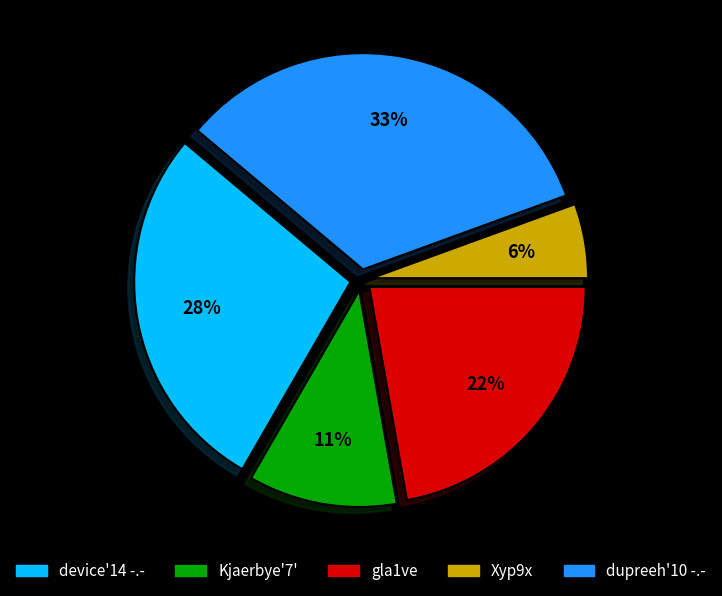

Which has a higher value, device'14 -.- or Xyp9x?

device'14 -.-